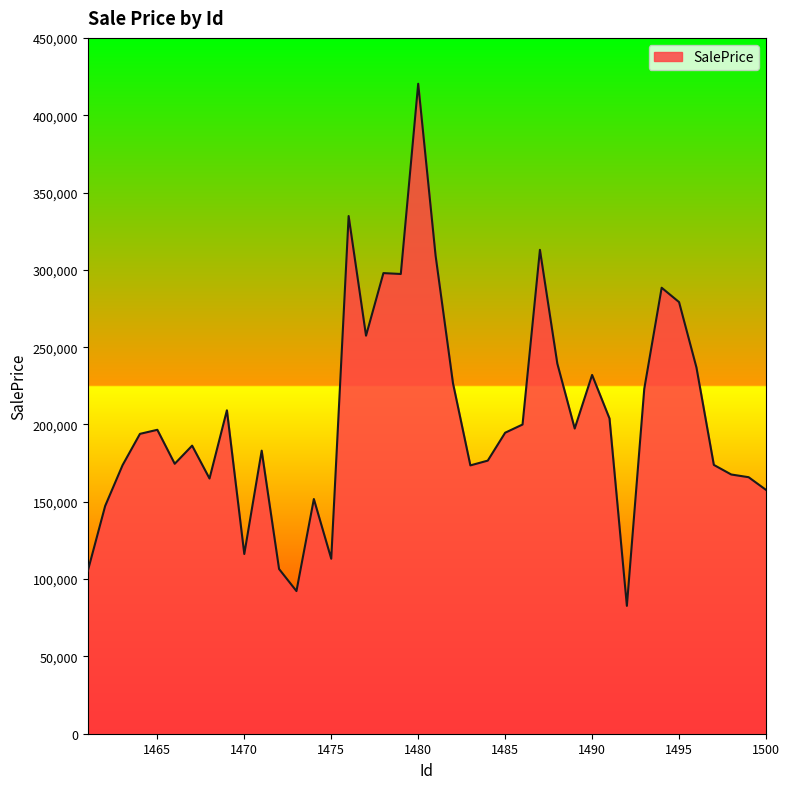

What is the difference between the maximum and minimum values?

337662.1